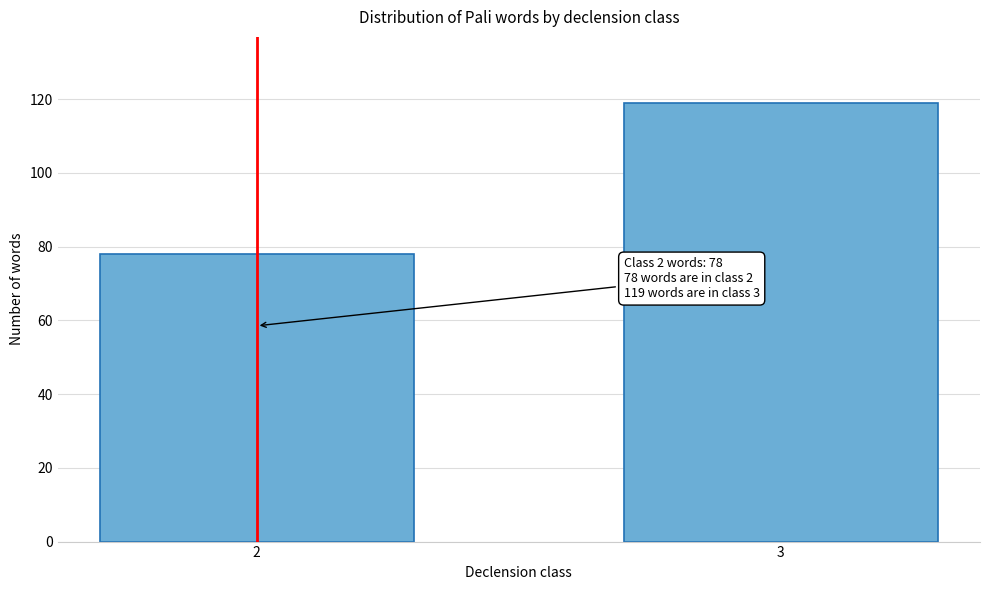

Reading left to right, list all the values displayed in this chart.

2=78	3=119